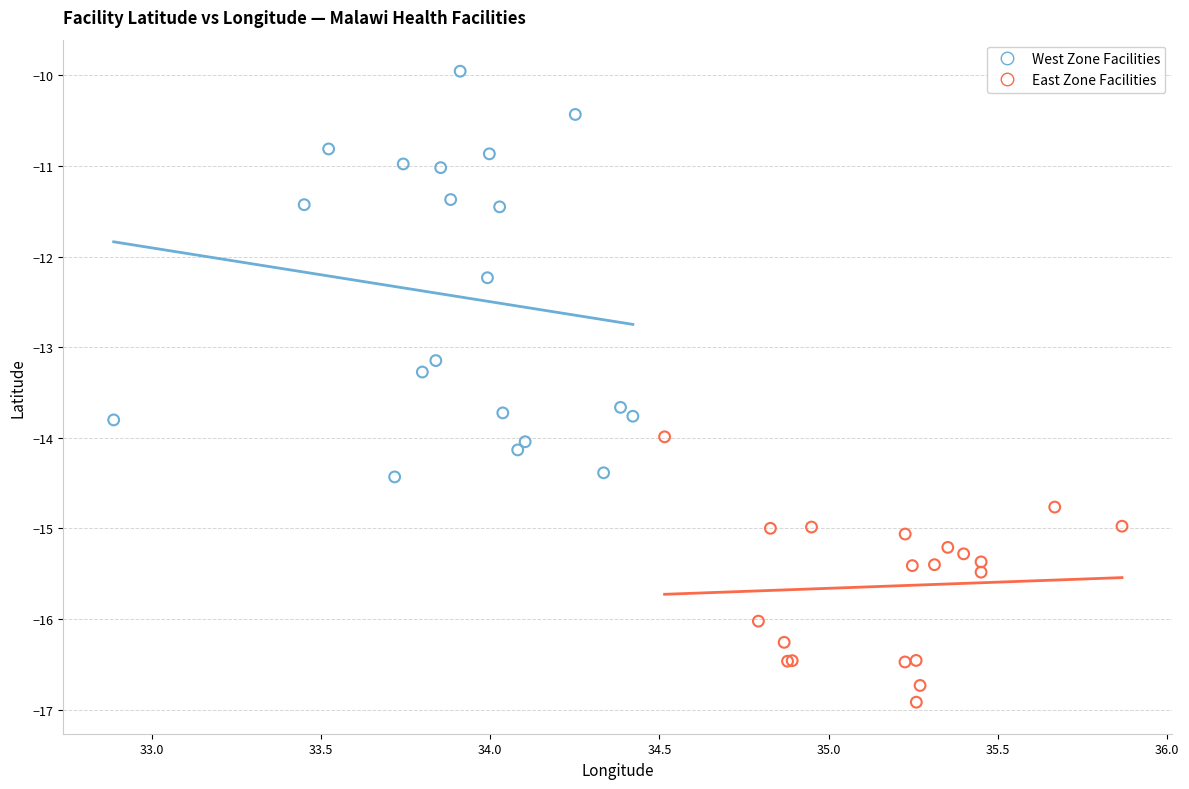

Which series reaches the maximum Y coordinate?

West Zone Facilities